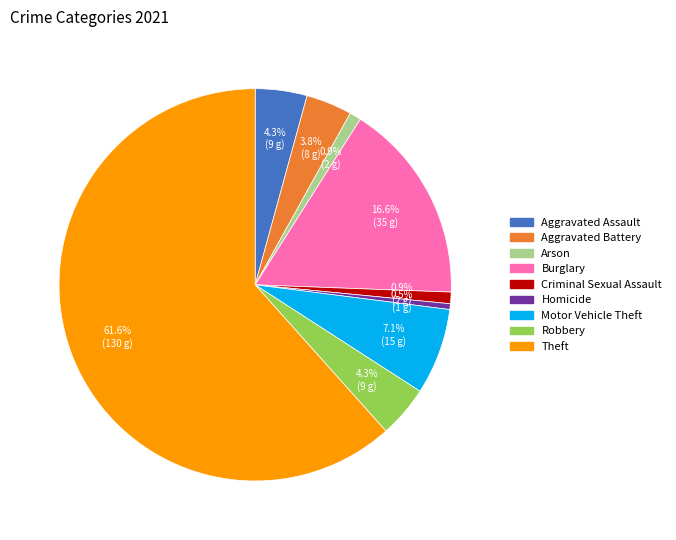

Count the number of slices in the pie.

9